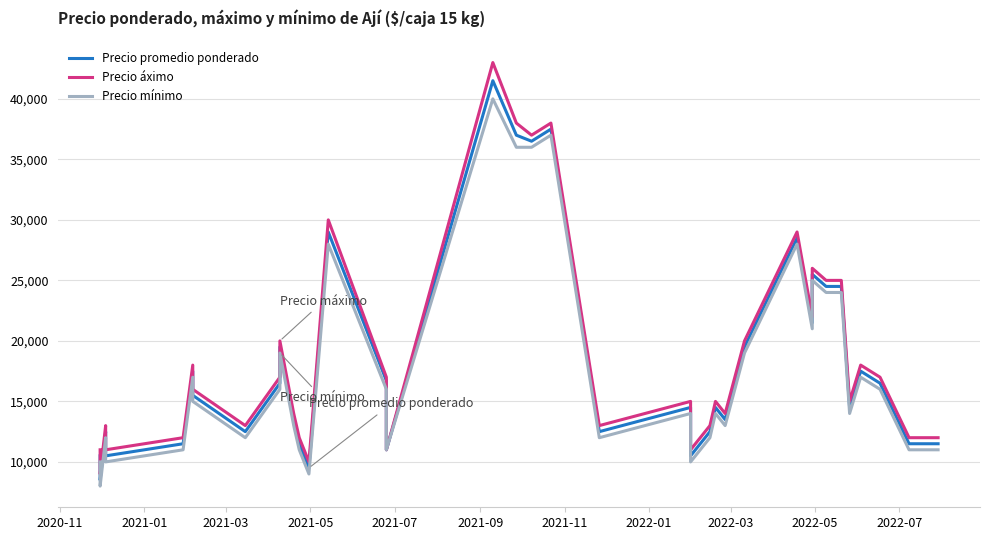

What is the difference between the maximum and minimum values in the Precio promedio ponderado series?

33000